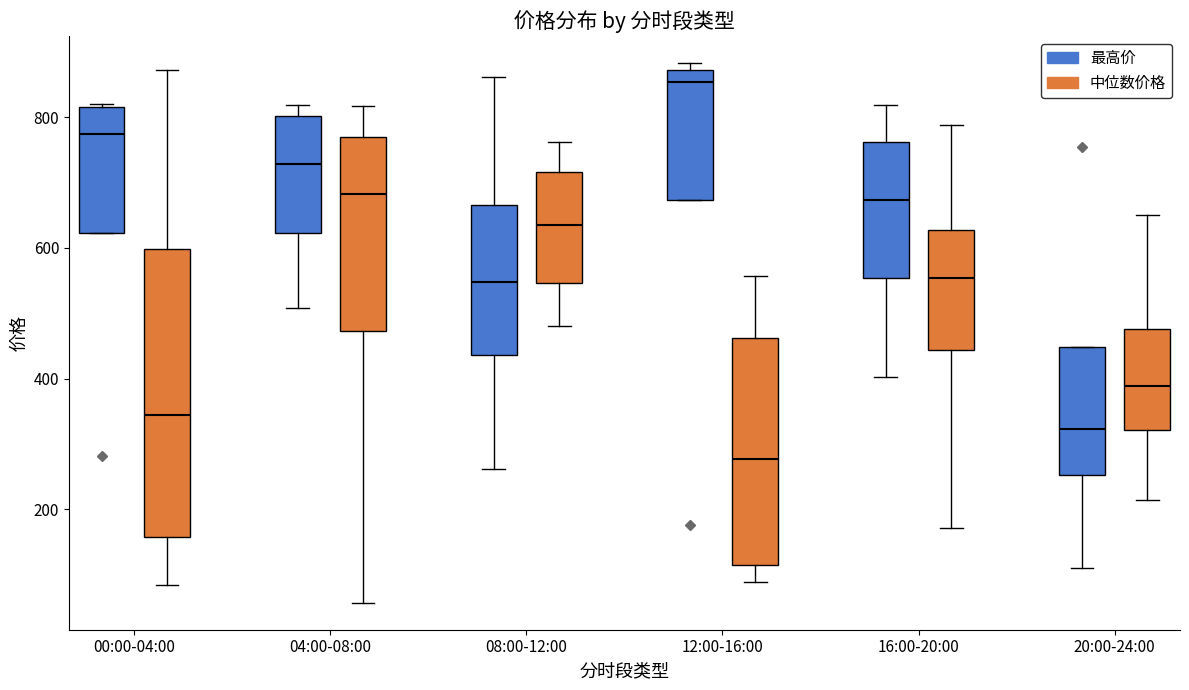

Reading left to right, transcribe this box plot: for each box, give where its median line is, the range the box spans, and where its two whiskers end, as read against the y-axis. The values are not printed on the chart, so give them approximately, as read against the axis.

00:00-04:00 (最高价): median 780, box 620 to 820, whiskers 620 to 820
00:00-04:00 (中位数价格): median 340, box 160 to 600, whiskers 80 to 880
04:00-08:00 (最高价): median 720, box 620 to 800, whiskers 500 to 820
04:00-08:00 (中位数价格): median 680, box 480 to 760, whiskers 60 to 820
08:00-12:00 (最高价): median 540, box 440 to 660, whiskers 260 to 860
08:00-12:00 (中位数价格): median 640, box 540 to 720, whiskers 480 to 760
12:00-16:00 (最高价): median 860, box 680 to 880, whiskers 680 to 880 (just above the box's upper edge)
12:00-16:00 (中位数价格): median 280, box 120 to 460, whiskers 80 to 560
16:00-20:00 (最高价): median 680, box 560 to 760, whiskers 400 to 820
16:00-20:00 (中位数价格): median 560, box 440 to 620, whiskers 180 to 780
20:00-24:00 (最高价): median 320, box 260 to 440, whiskers 100 to 440
20:00-24:00 (中位数价格): median 380, box 320 to 480, whiskers 220 to 660